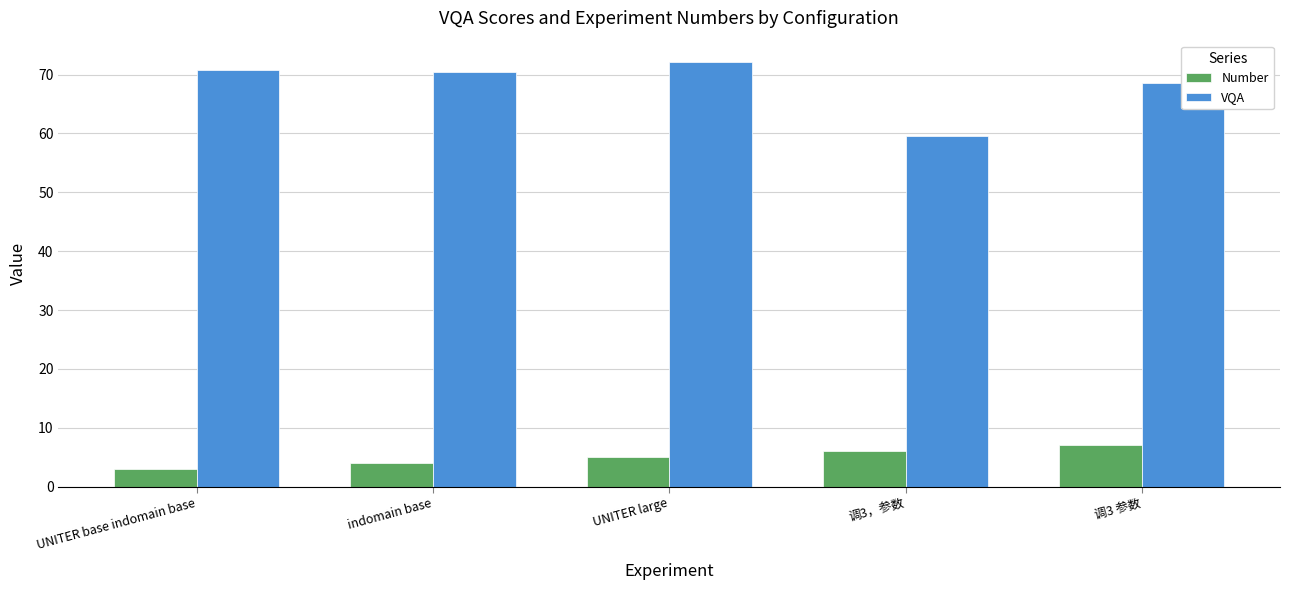

How many data points does each series have?

5